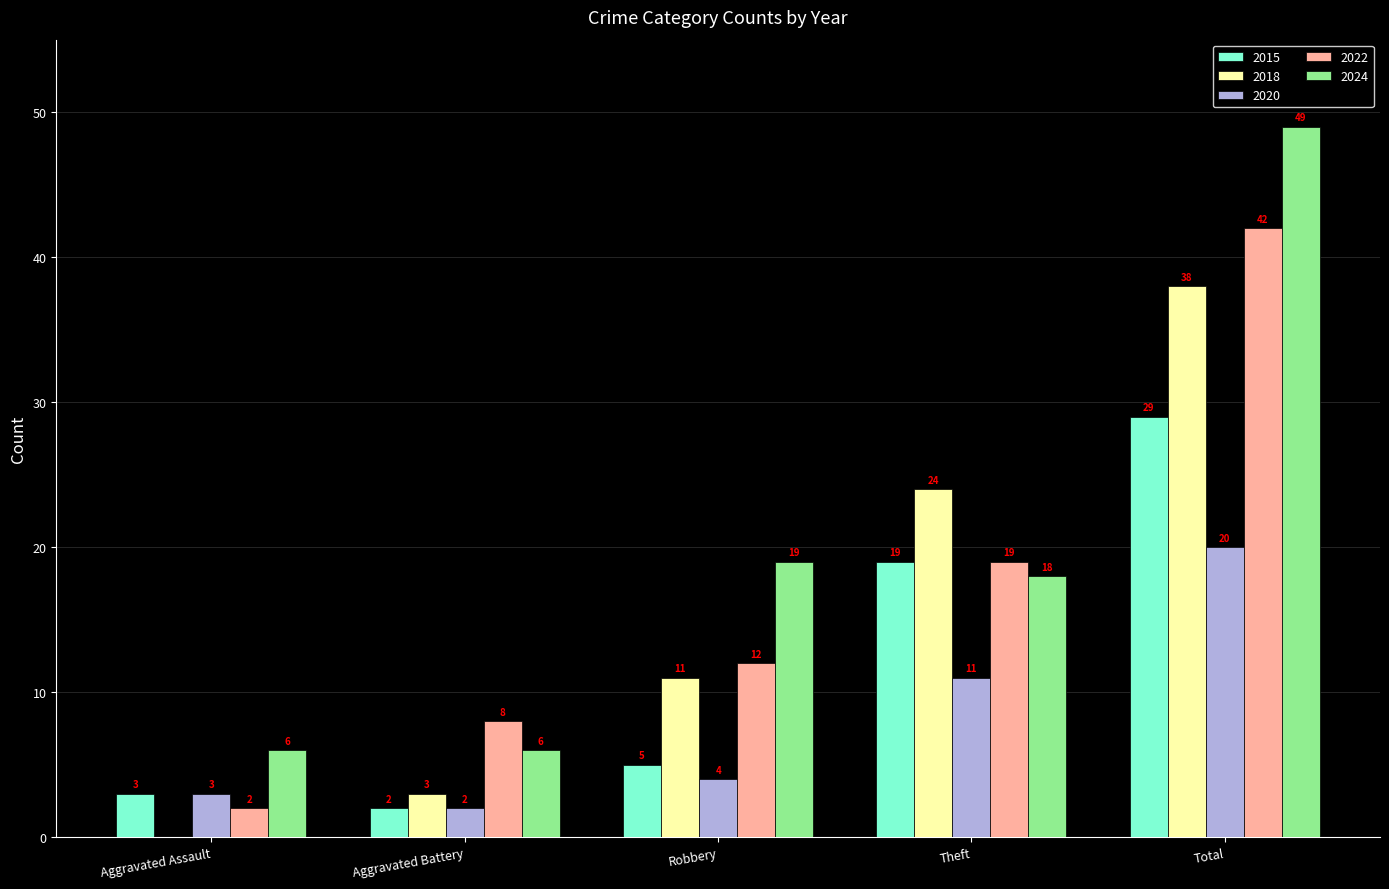

Which series has the largest range (max minus min)?

2024